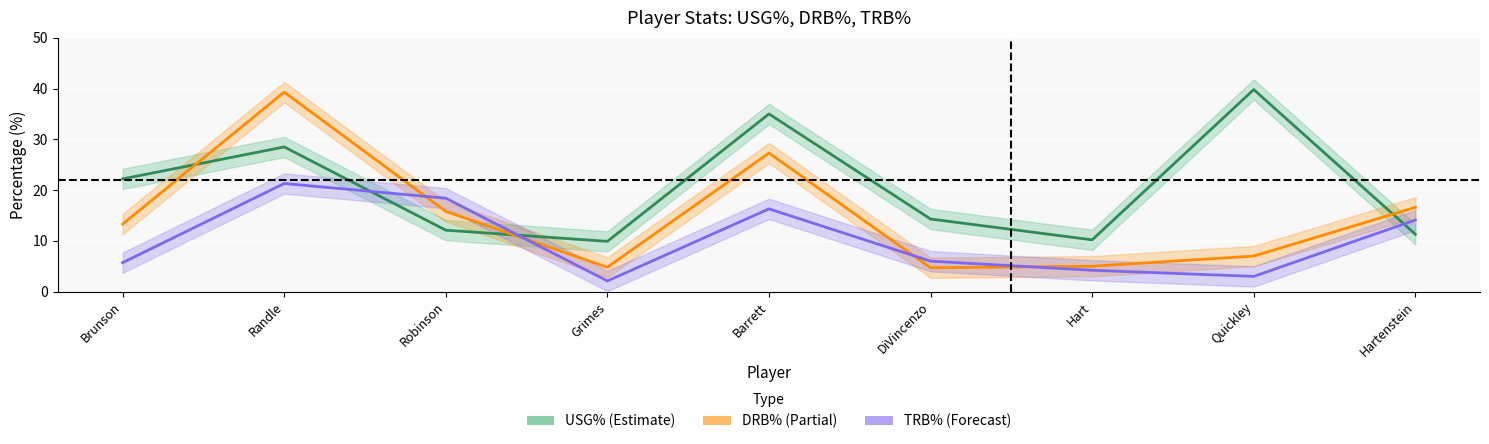

Rank the series by their average value, from highest to lowest.

USG%, DRB%, TRB%